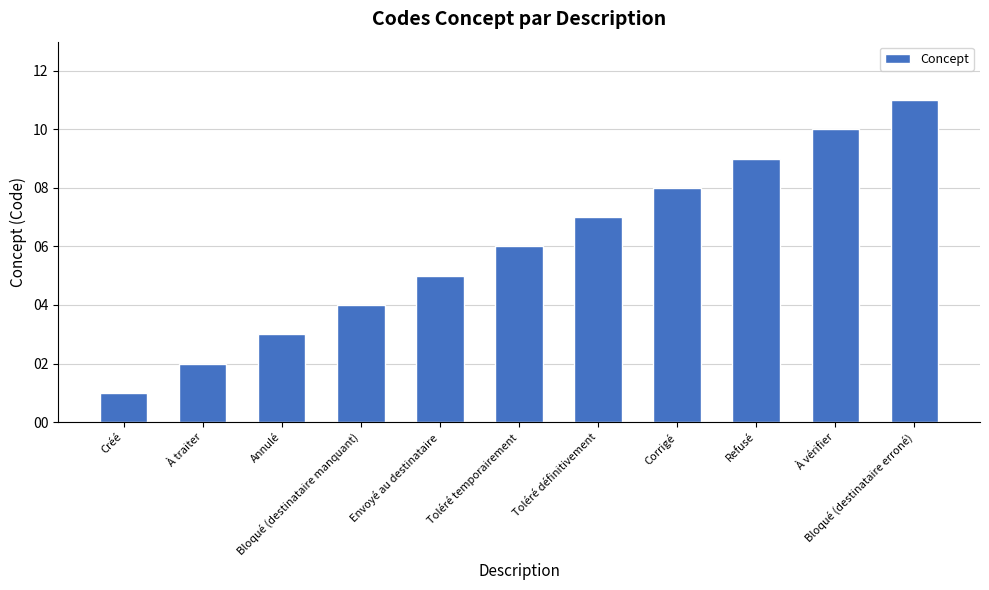

Is it true that the value at Annulé is 1?

False